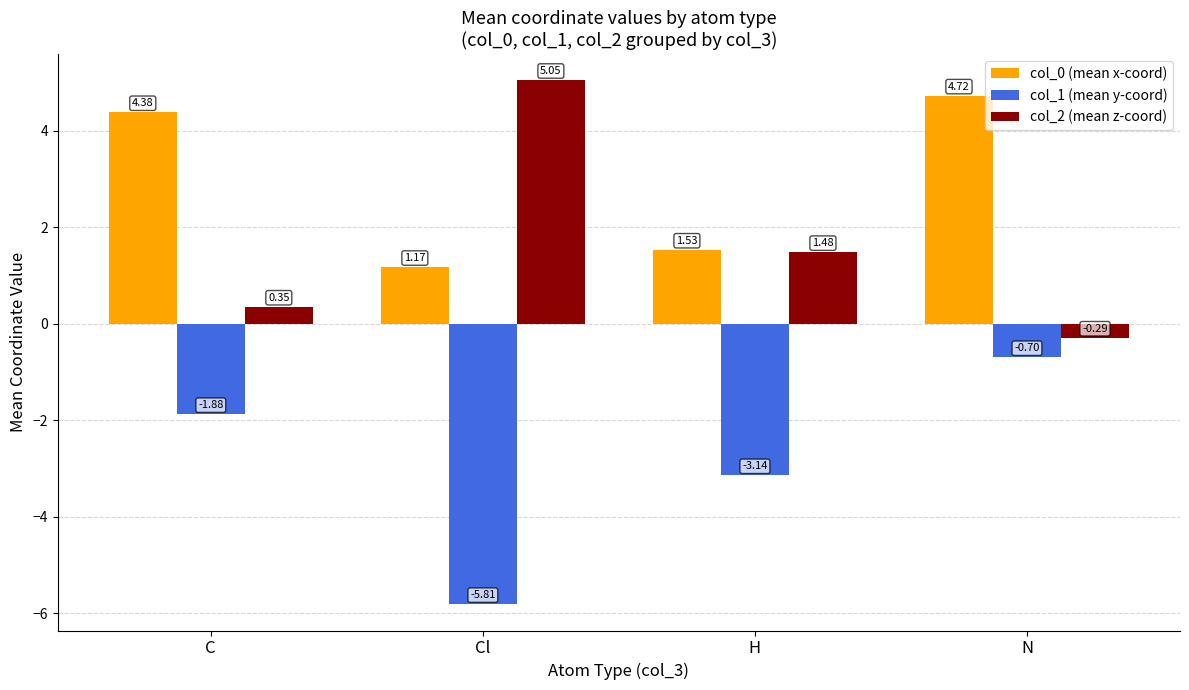

What are all the series names shown in the legend?

col_0 (mean x-coord), col_1 (mean y-coord), col_2 (mean z-coord)